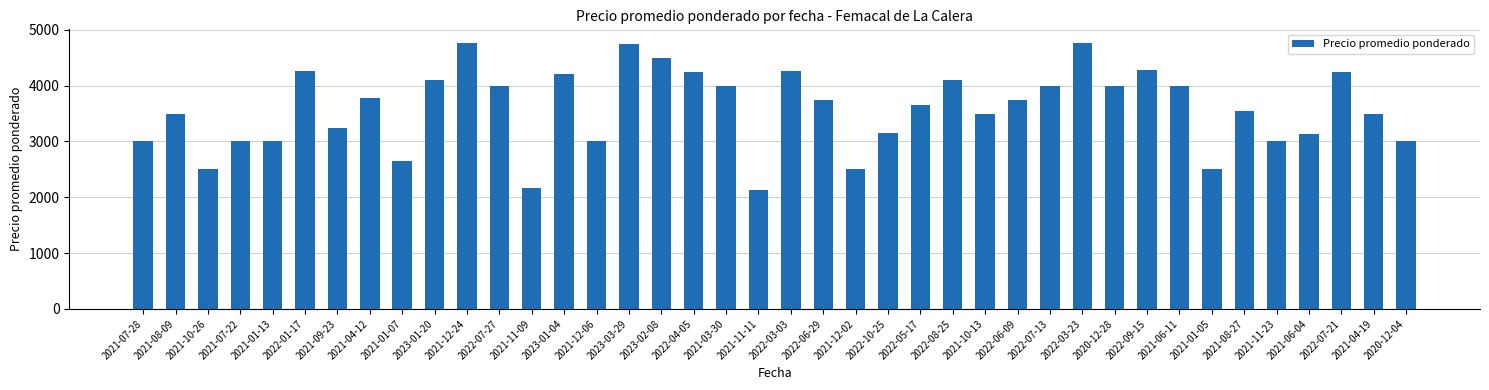

Where does the data first go above 3739?

2022-01-17